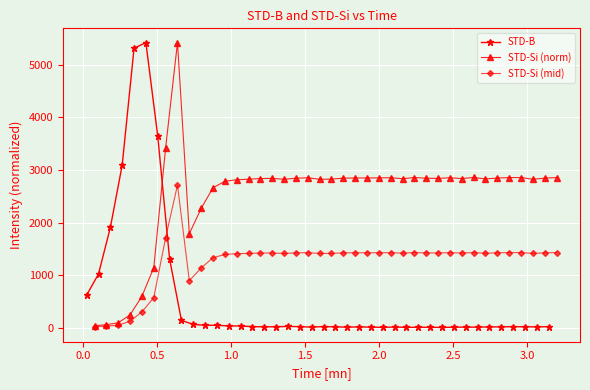

What is the average value of the STD-Si (mid) series?

1250.9